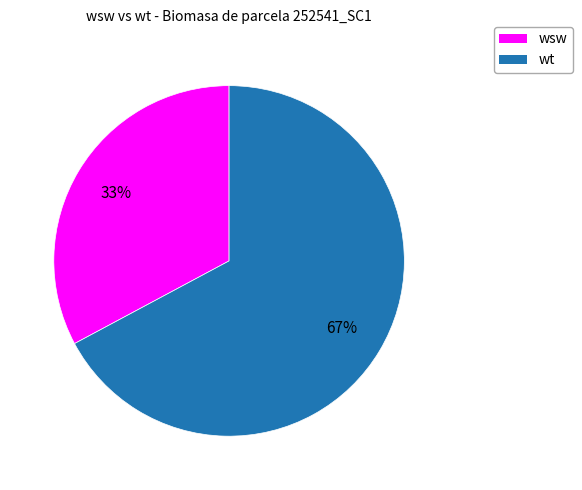

Approximately how many times larger is the value at wt compared to wsw?

2.0